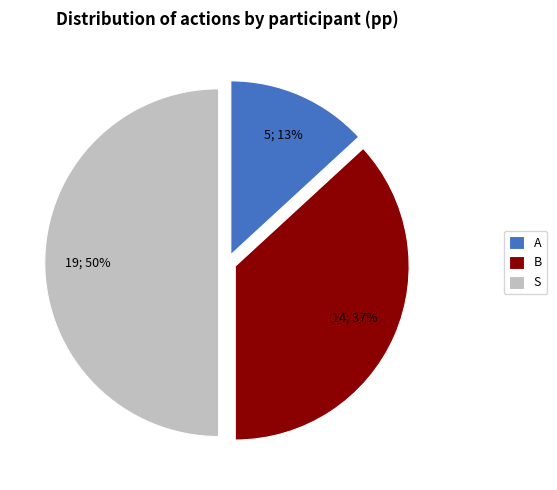

What is the largest slice in the pie chart?

S